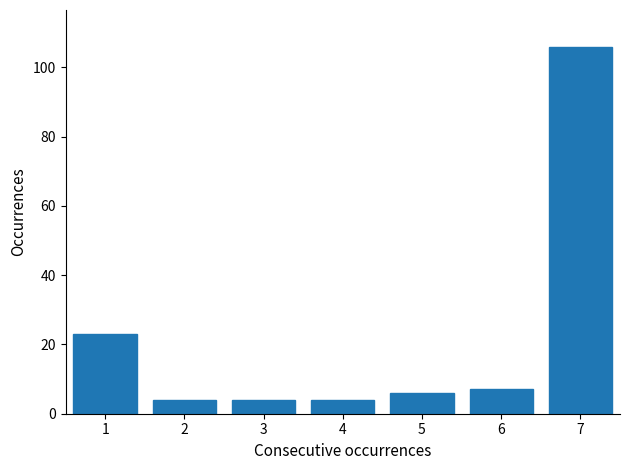

Reading left to right, extract all data points from this chart.

1=23	2=4	3=4	4=4	5=6	6=7	7=106